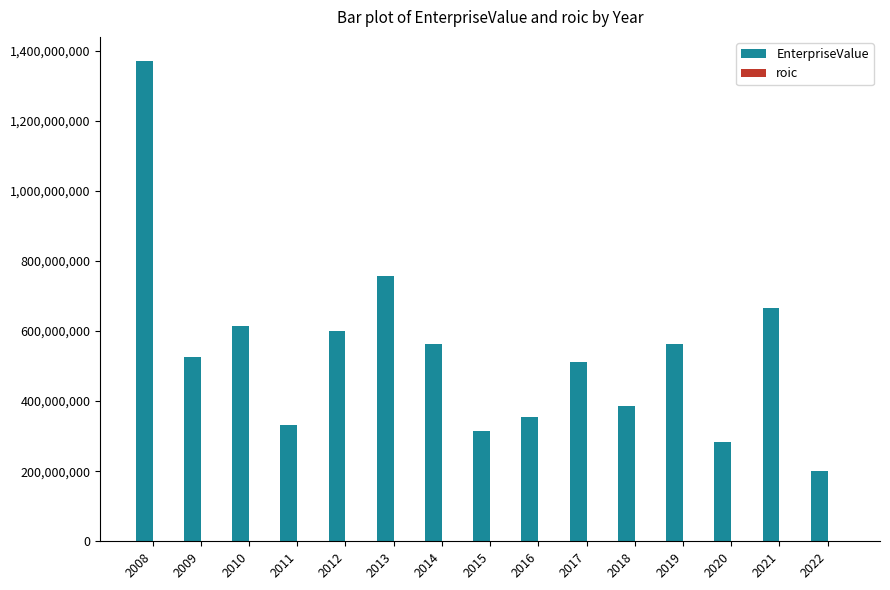

Which series has the largest total across all categories?

EnterpriseValue